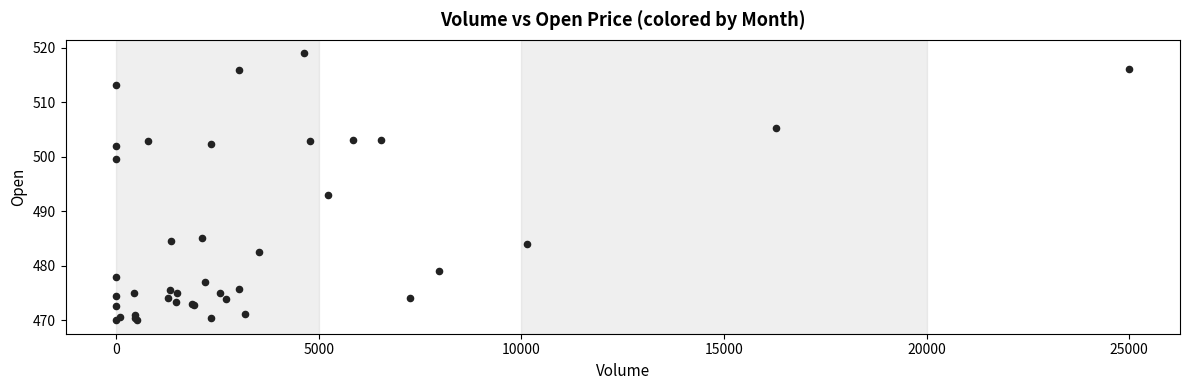

What Y value in the scatter plot is closest to 494?

493.0